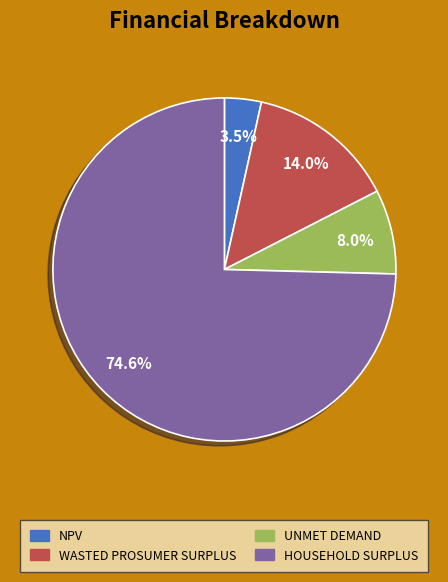

Is there a majority slice in this chart?

Yes